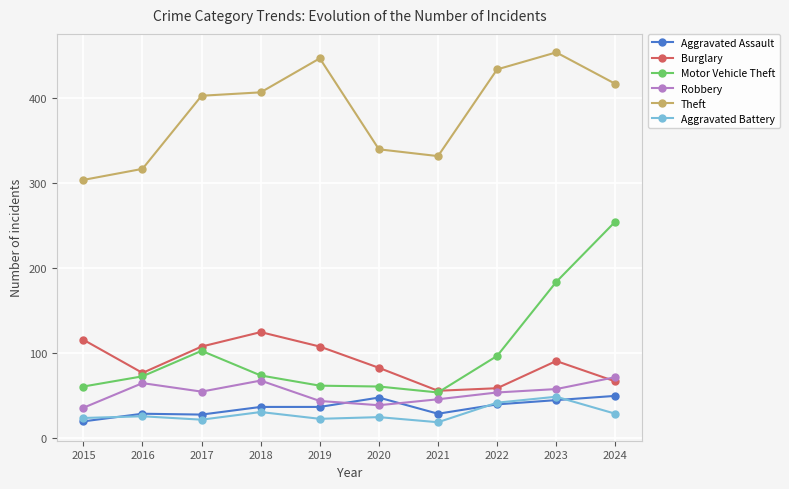

At how many categories does at least one series exceed 177?

10